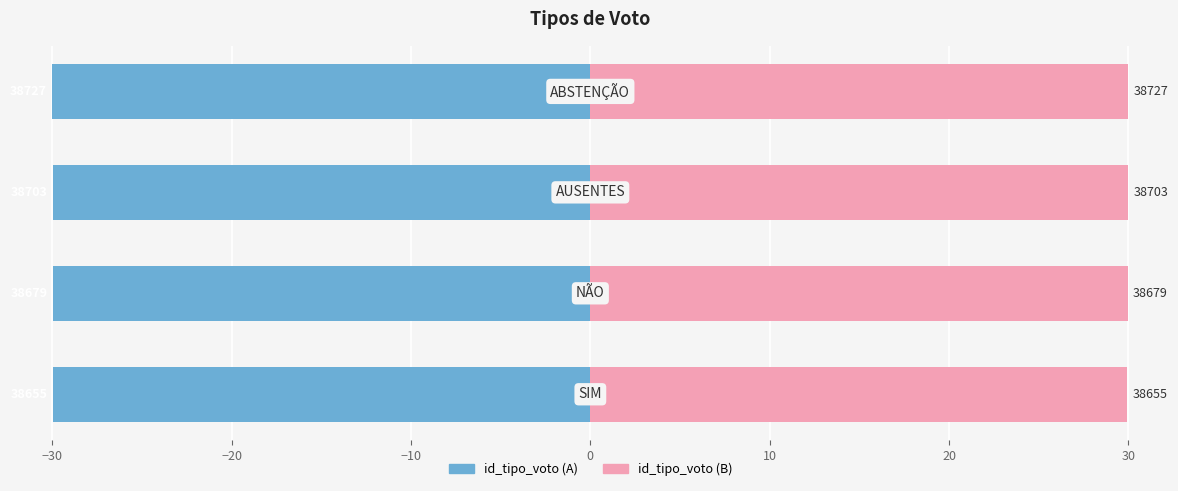

How many distinct data groups are displayed?

2